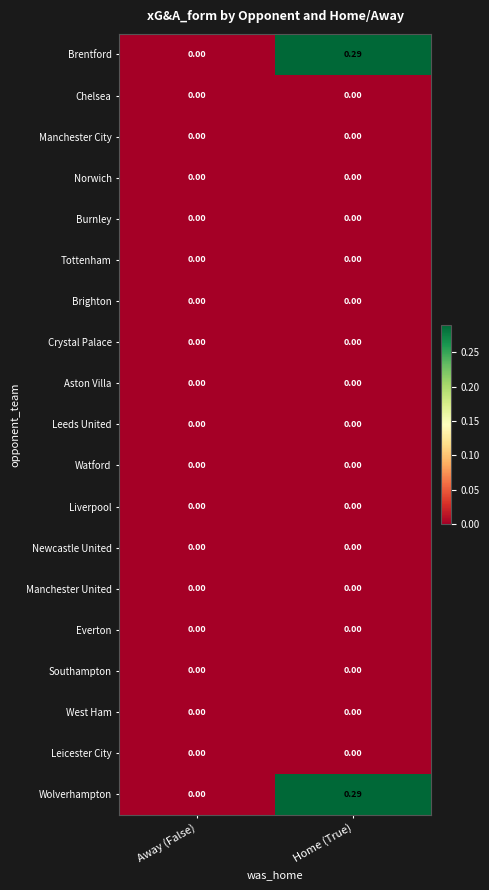

Which category has the highest value across all series?

Home (True)